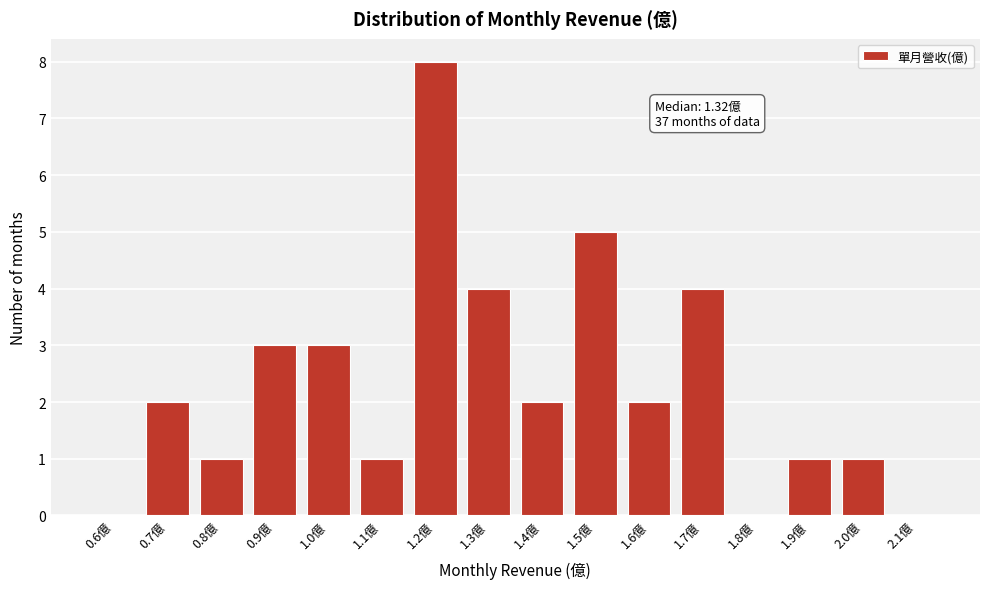

Reading right to left, list all the values displayed in this chart.

2.1億=0	2.0億=1	1.9億=1	1.8億=0	1.7億=4	1.6億=2	1.5億=5	1.4億=2	1.3億=4	1.2億=8	1.1億=1	1.0億=3	0.9億=3	0.8億=1	0.7億=2	0.6億=0